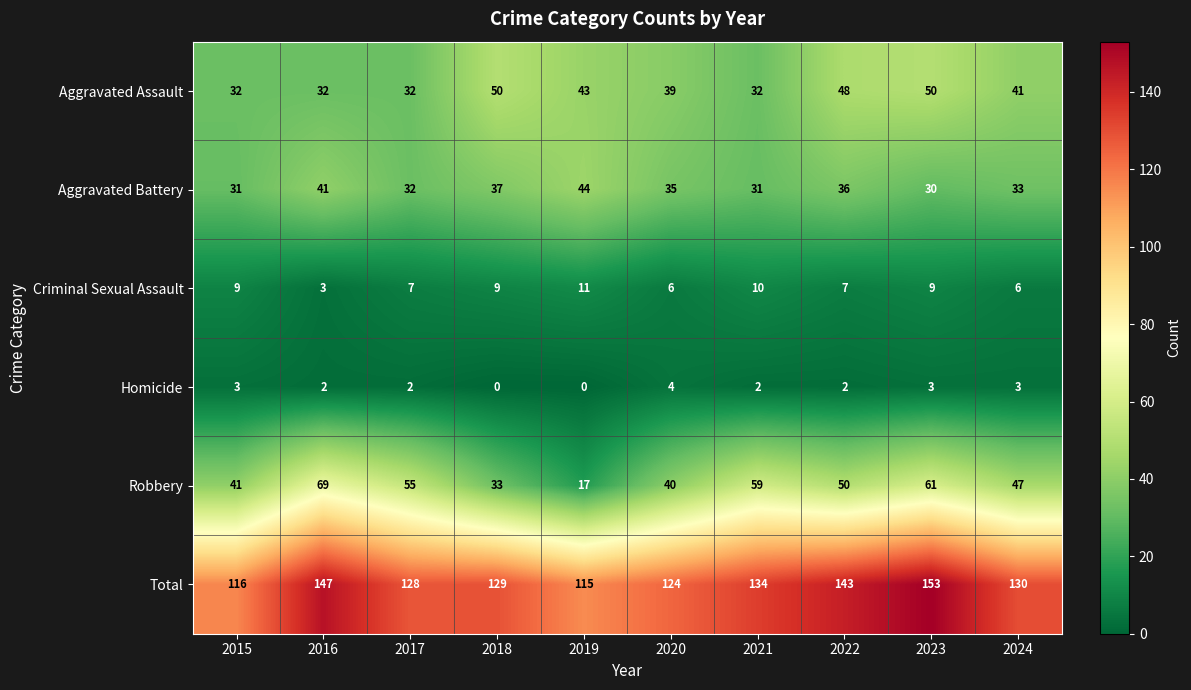

Where is Aggravated Battery nearest to the value 37?

2018